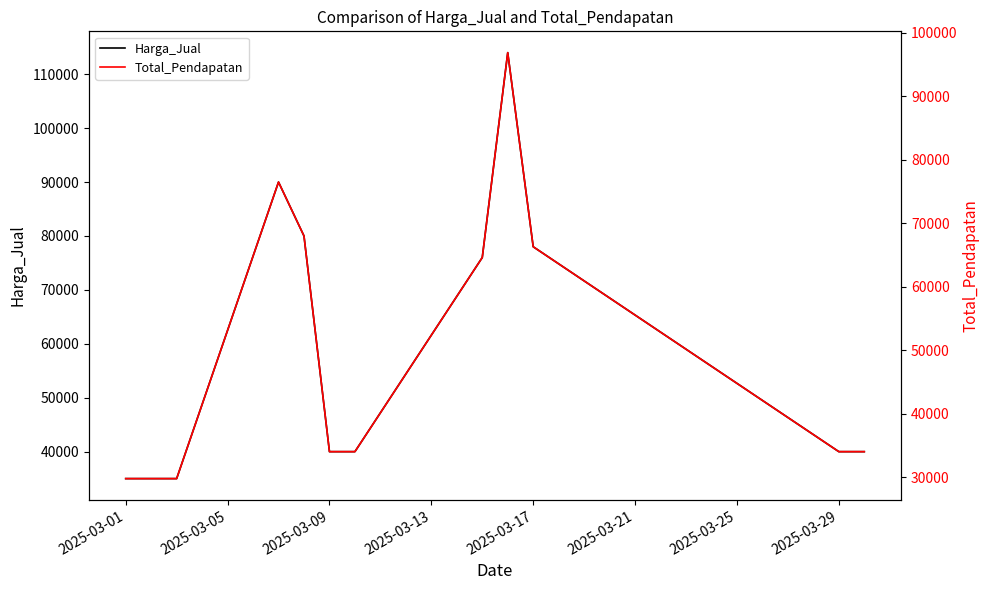

The value of Harga_Jual at 2025-03-09 is 40000. True or false?

True